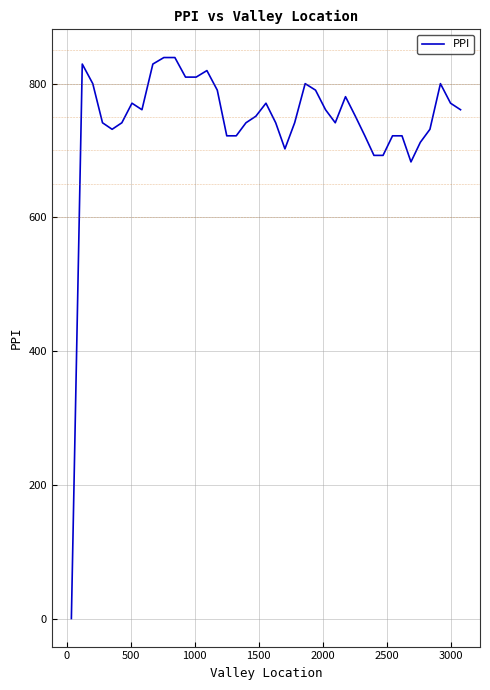

What is the maximum value shown in the chart?

839.0